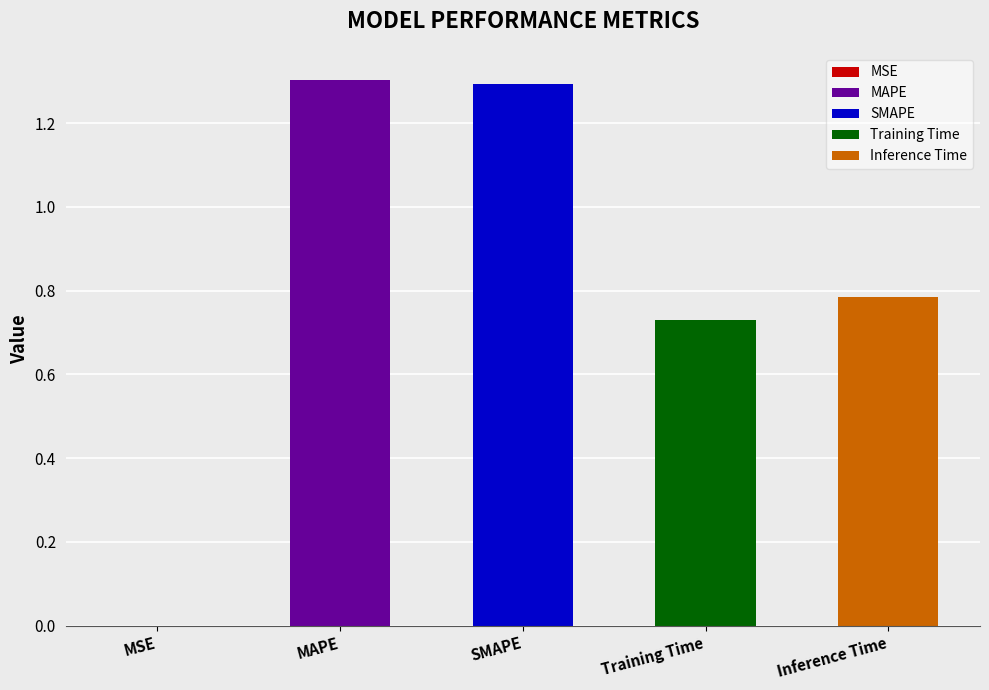

What is the change in value from MAPE to Training Time?

-0.6